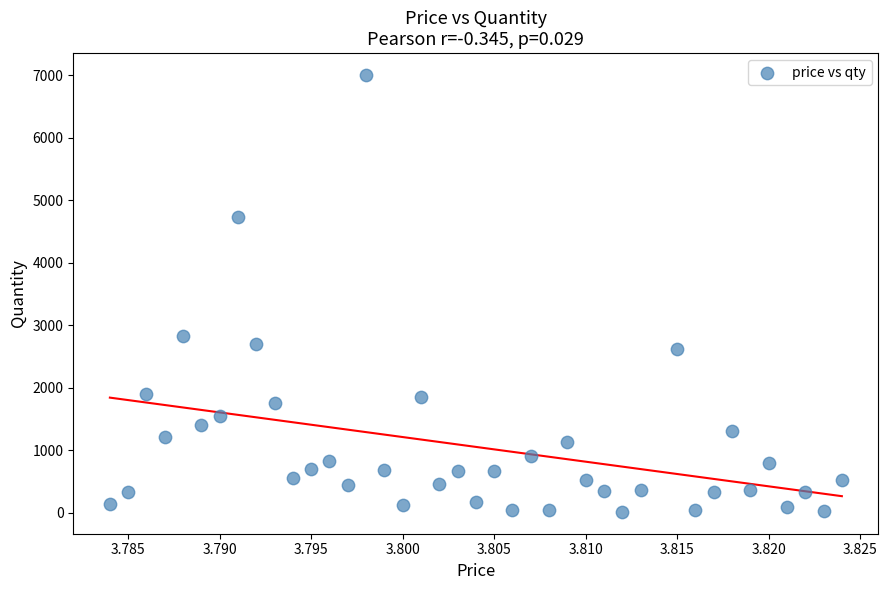

What is the range of Y values (max minus min)?

6990.2